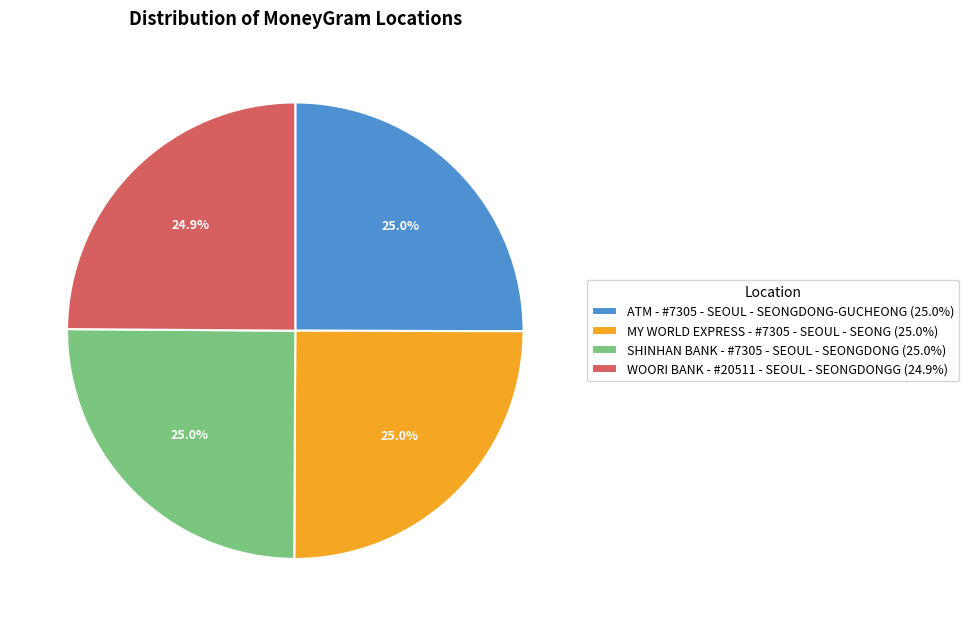

Approximately how many times larger is the value at SHINHAN BANK - #7305 - SEOUL - SEONGDONG (25.0%) compared to WOORI BANK - #20511 - SEOUL - SEONGDONGG (24.9%)?

1.0